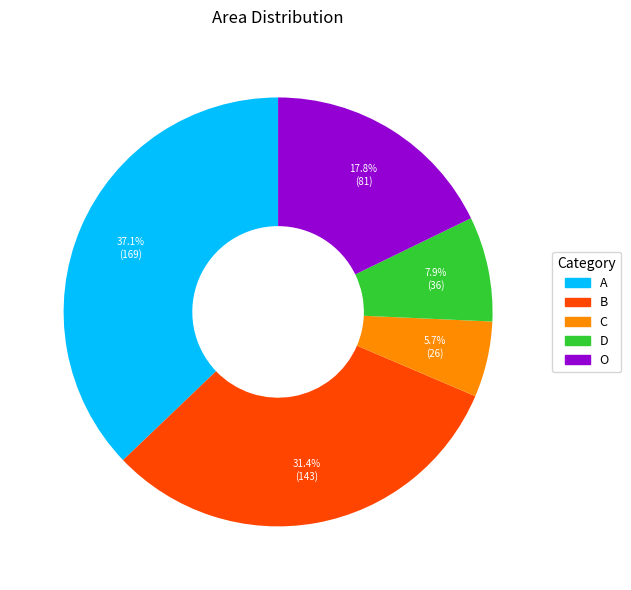

To the nearest percent, what is the average slice percentage?

20%